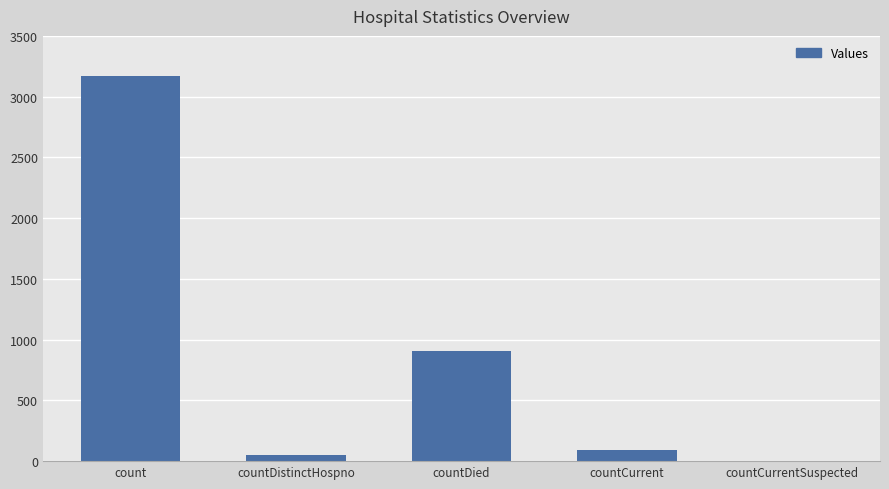

What is the greatest value displayed?

3173